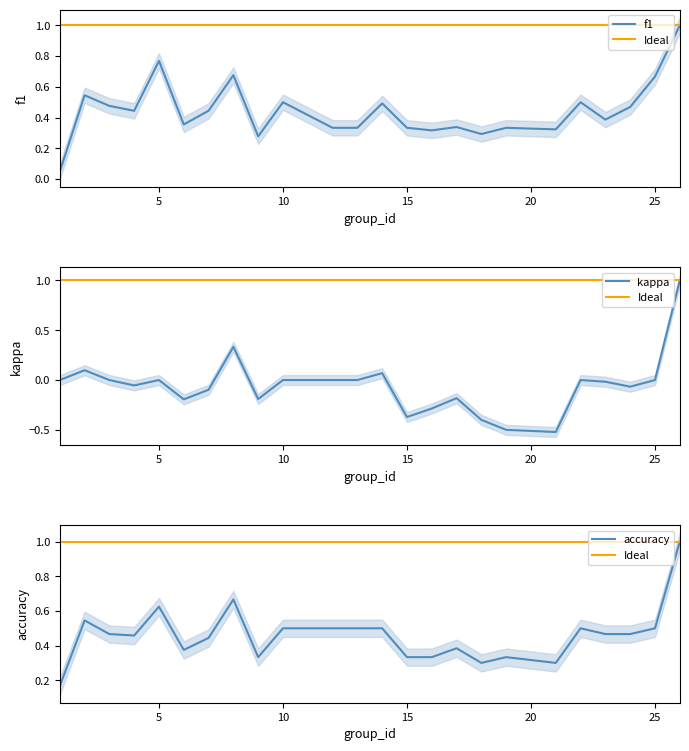

What is the spread (max minus min) of values at 9?

0.5